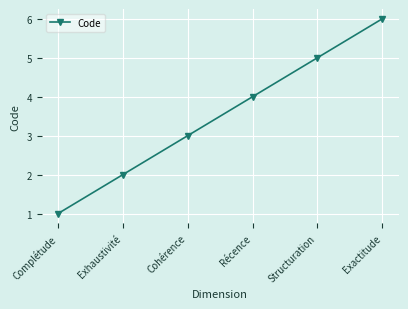

Which has a higher value, Structuration or Cohérence?

Structuration